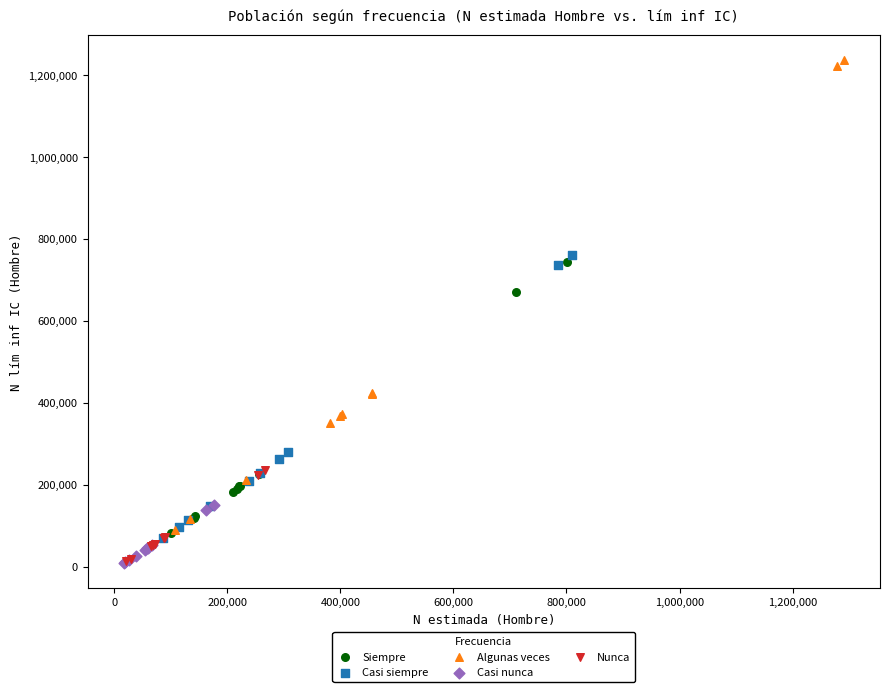

Which series contains the highest Y value?

Algunas veces